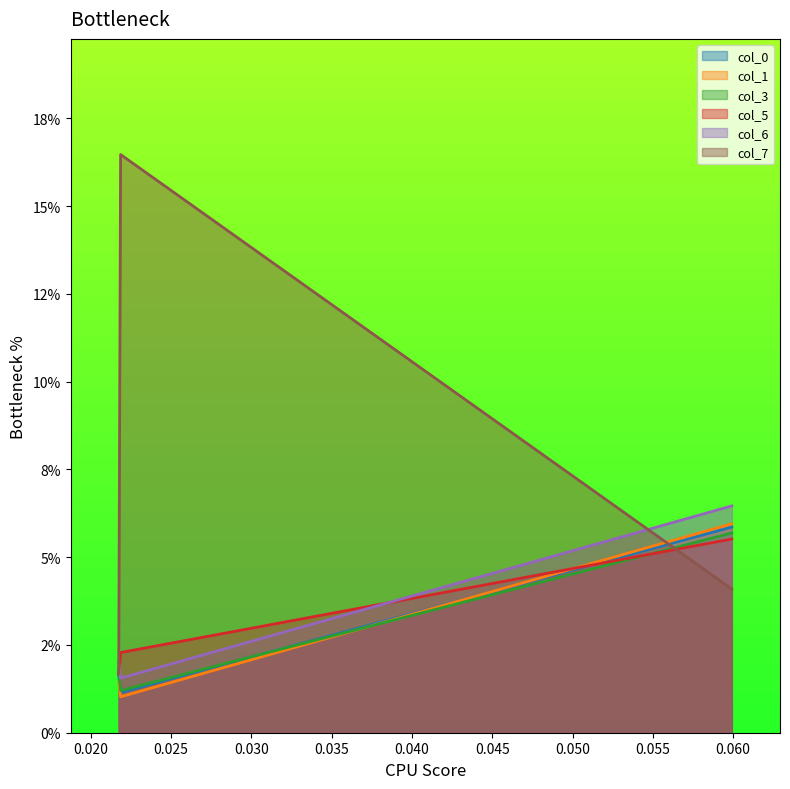

True or false: col_7 has a value of 0.0 at 0.02174.

False